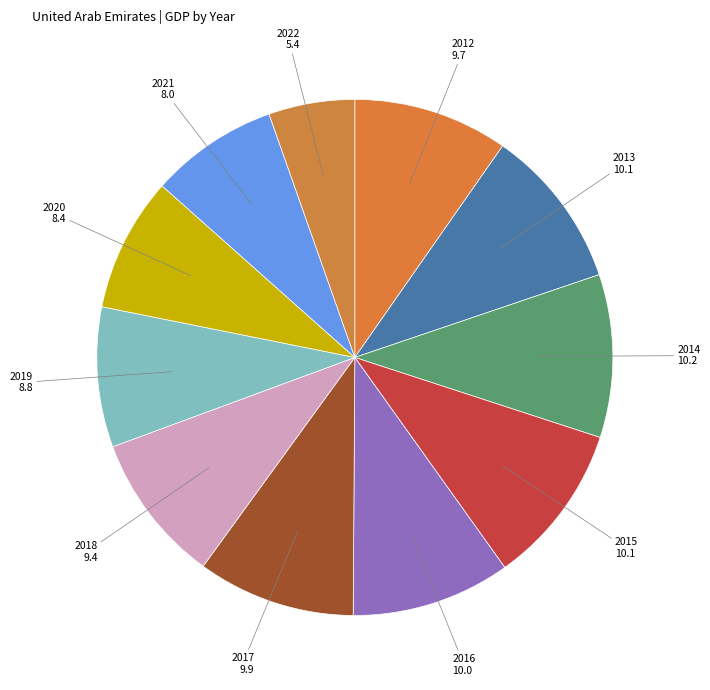

How many segments does this pie chart have?

11